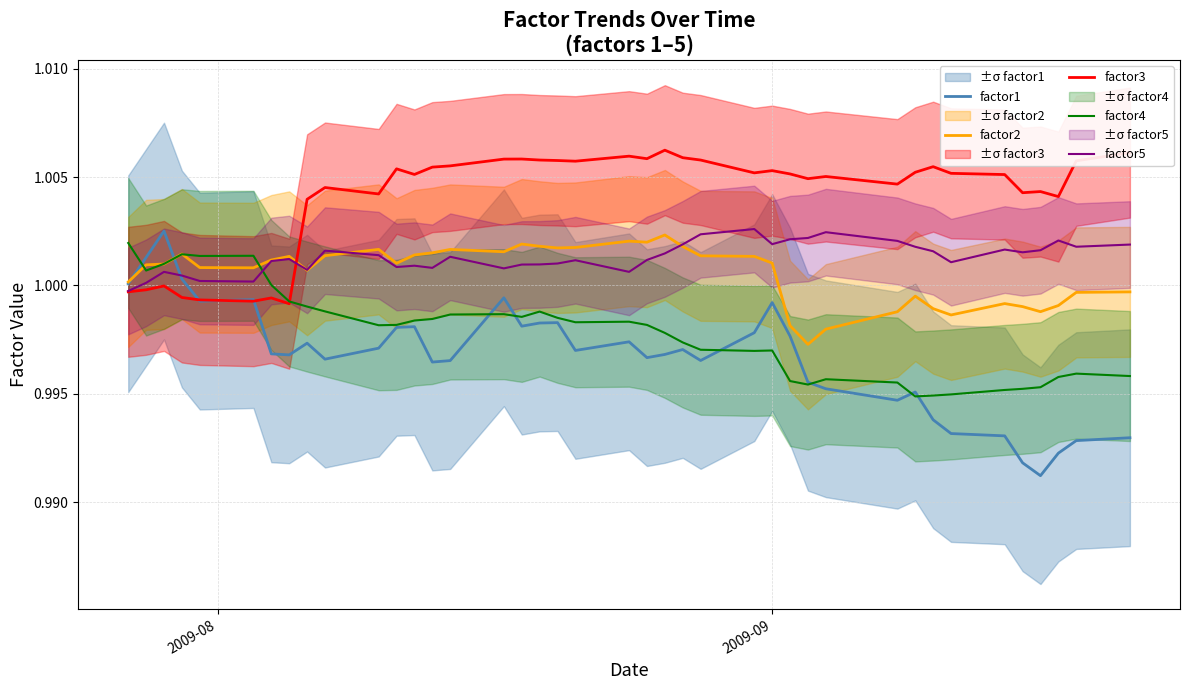

The factor3 series shows 1.0 at 2009-09. True or false?

True